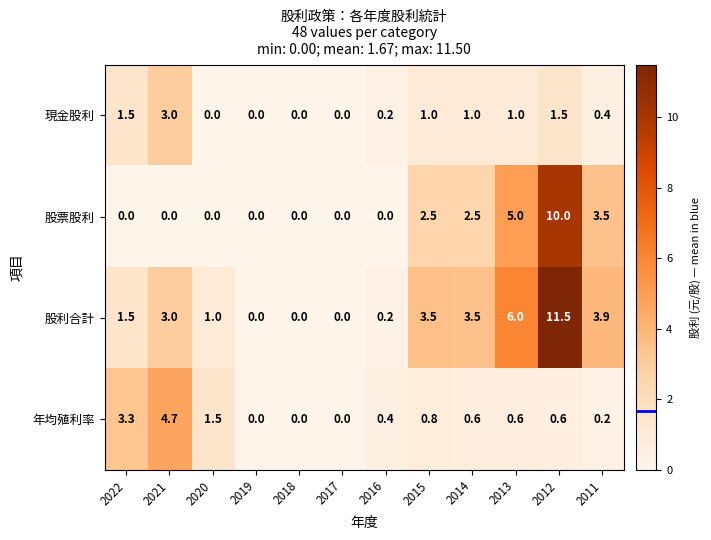

What is the difference between the maximum and minimum values in the 年均殖利率 series?

4.7